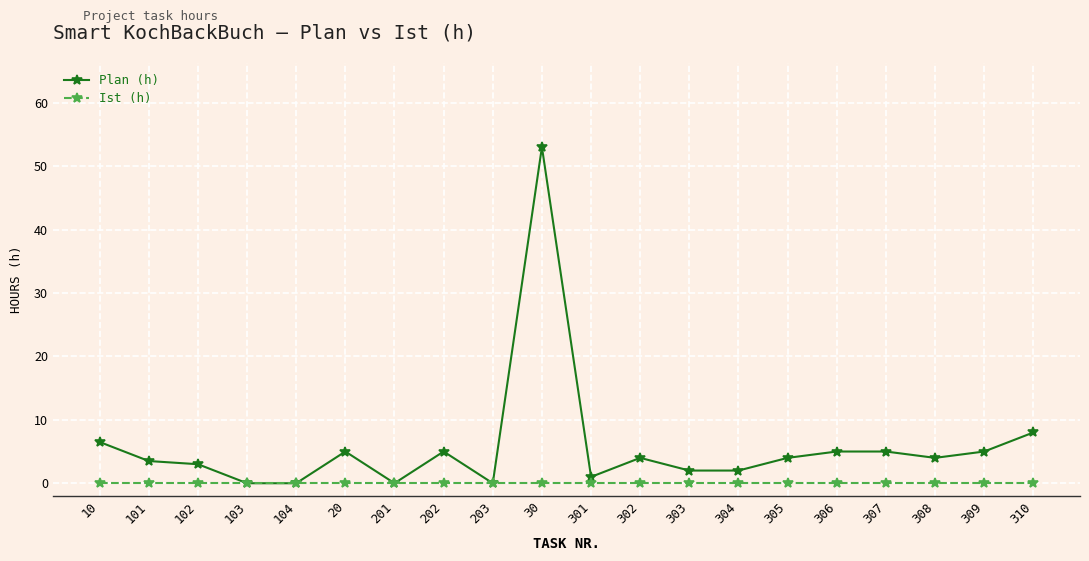

Count the number of data series in this chart.

2